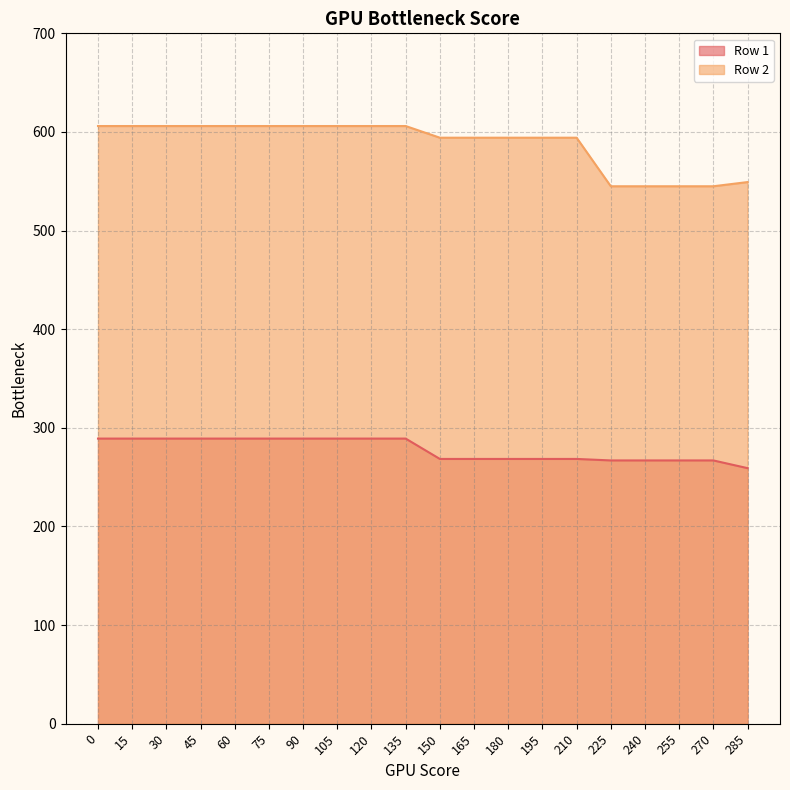

Which series has the largest range (max minus min)?

Row 2